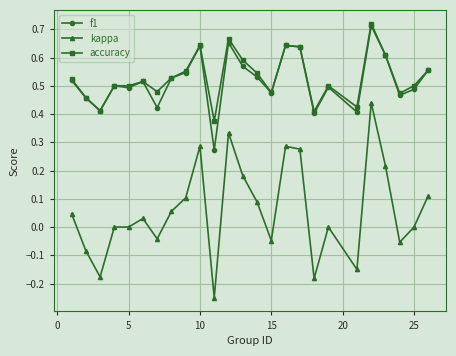

True or false: kappa and accuracy intersect in this chart.

False